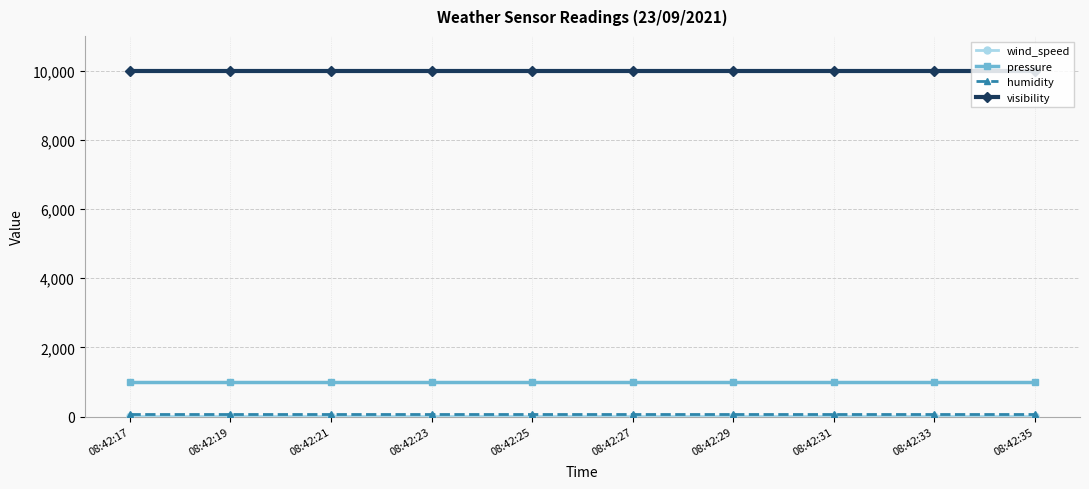

What is the greatest value displayed?

10000